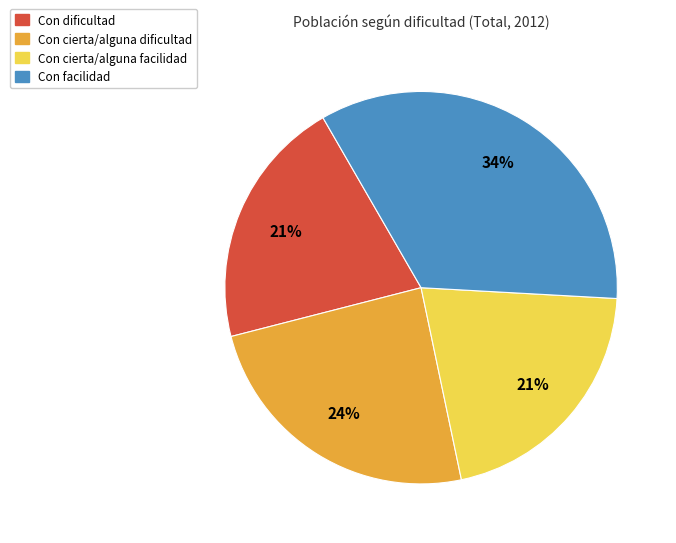

True or false: Con facilidad accounts for 20% of the total.

False